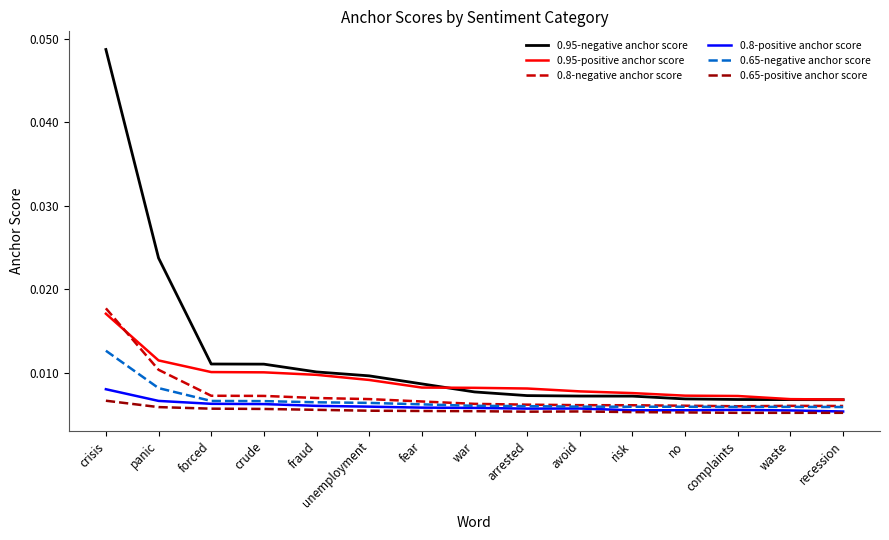

True or false: 0.95-positive anchor score and 0.65-positive anchor score intersect in this chart.

False